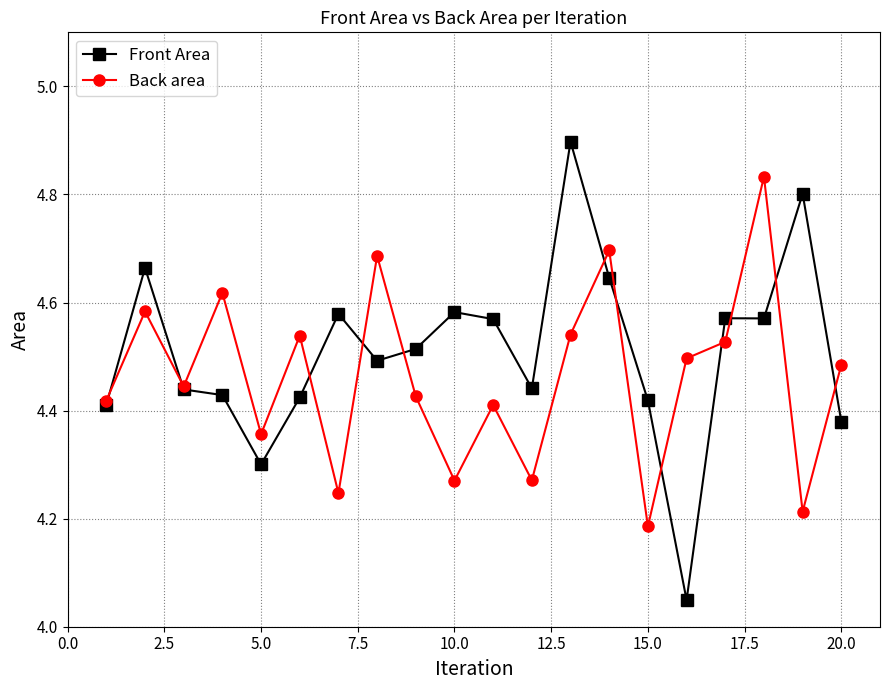

What are all the series names shown in the legend?

Front Area, Back area